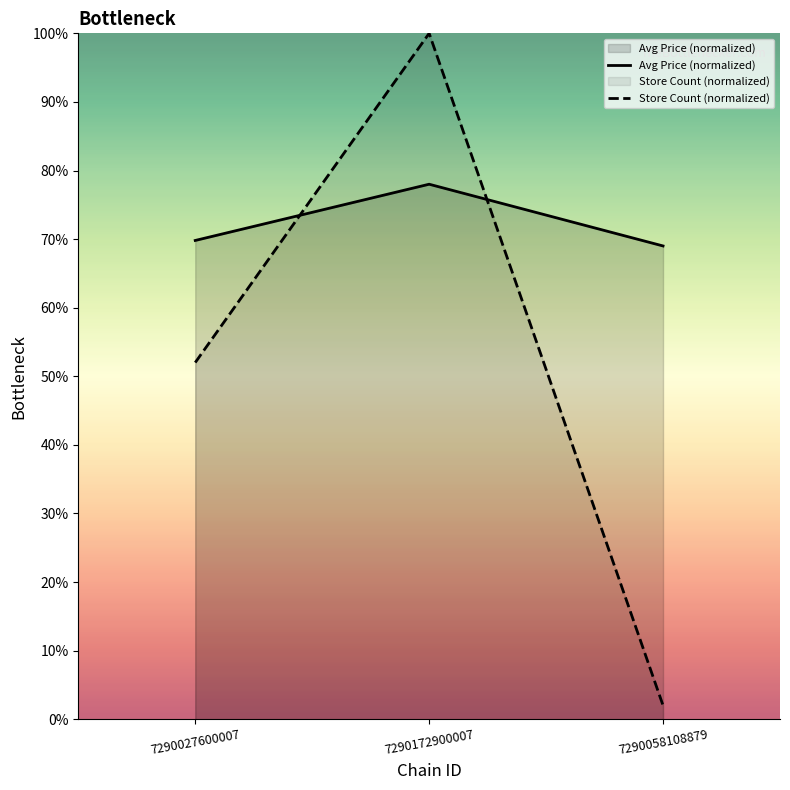

Is the value of Store Count (normalized) at 7290027600007 greater than the value of Avg Price (normalized) at 7290058108879?

No